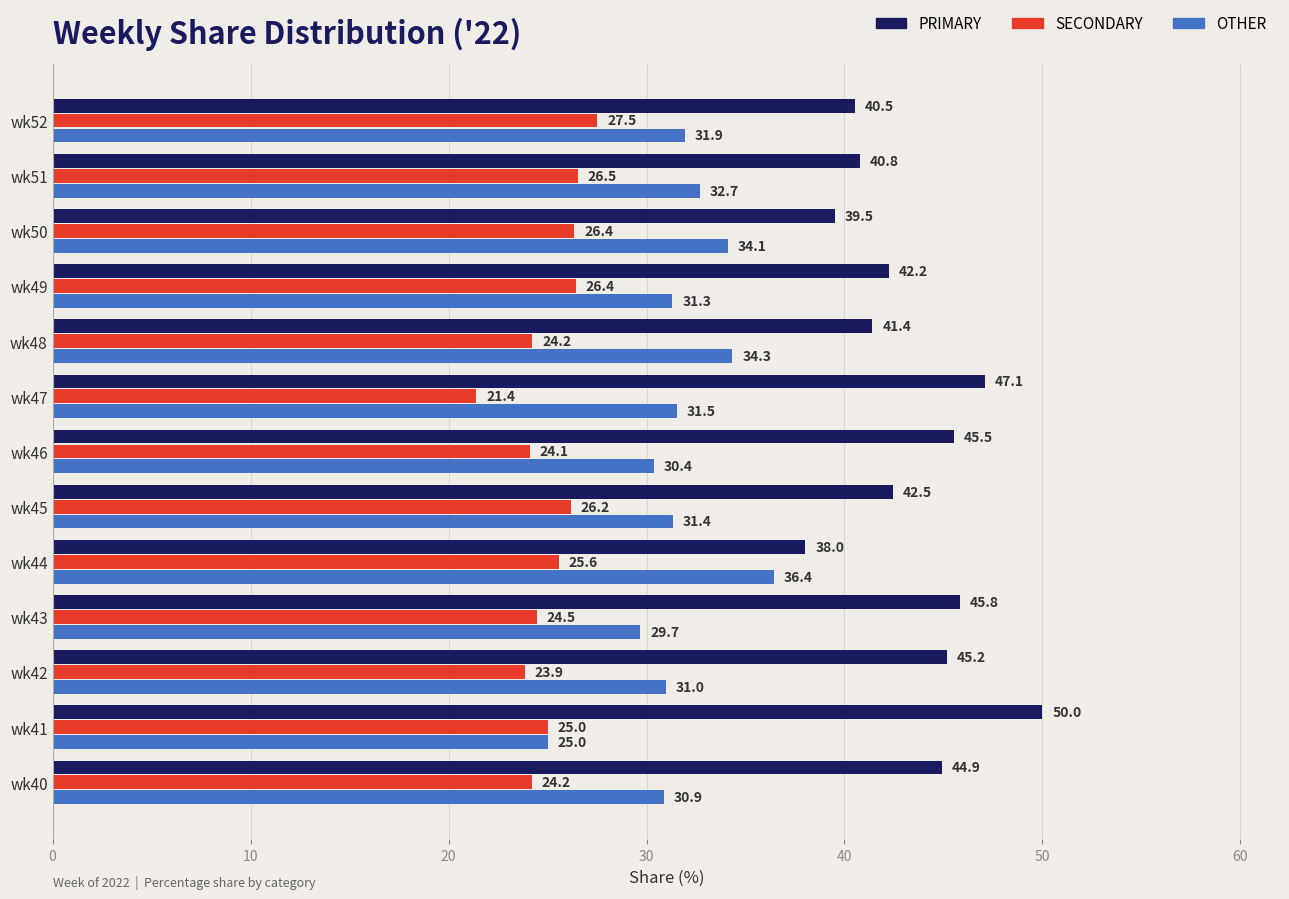

Which series has the largest range (max minus min)?

PRIMARY